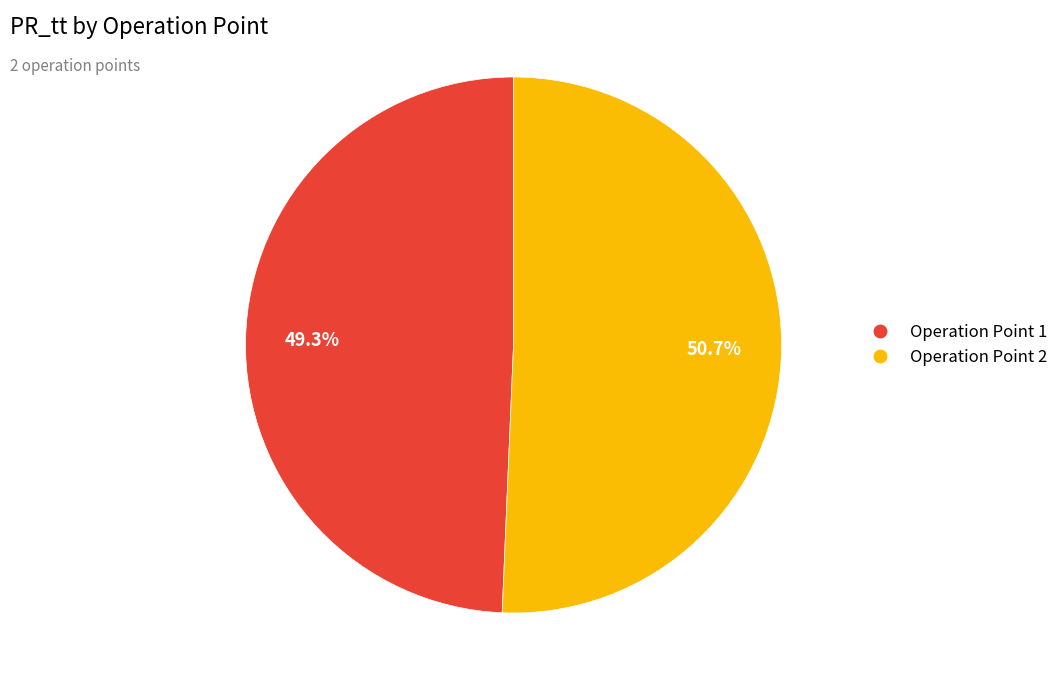

What is the ratio of the value at Operation Point 1 to the value at Operation Point 2?

1.0